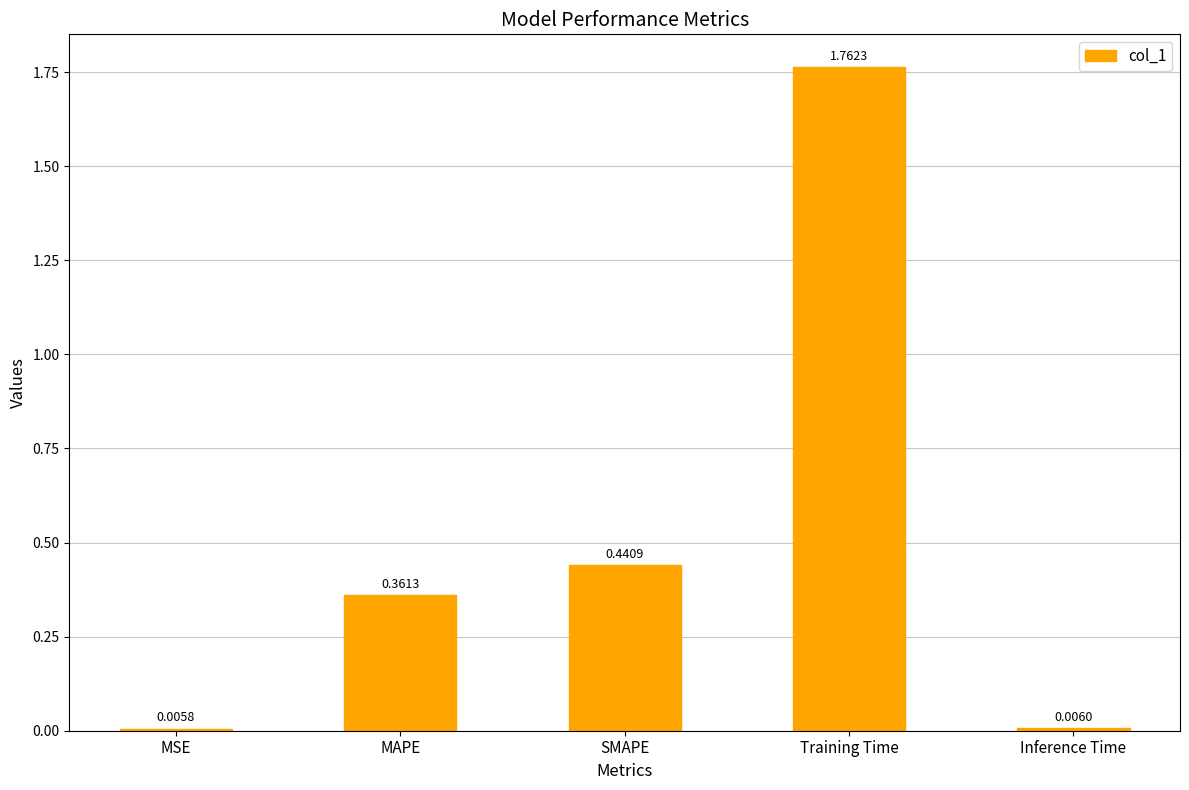

What is the average value?

0.5